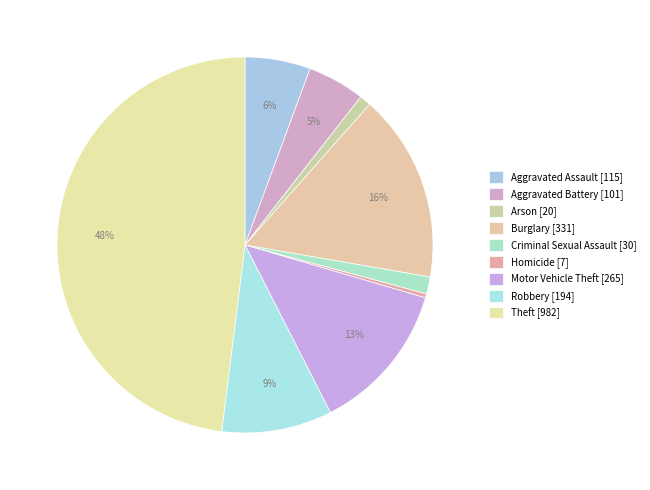

To the nearest percent, what is the average slice percentage?

11%